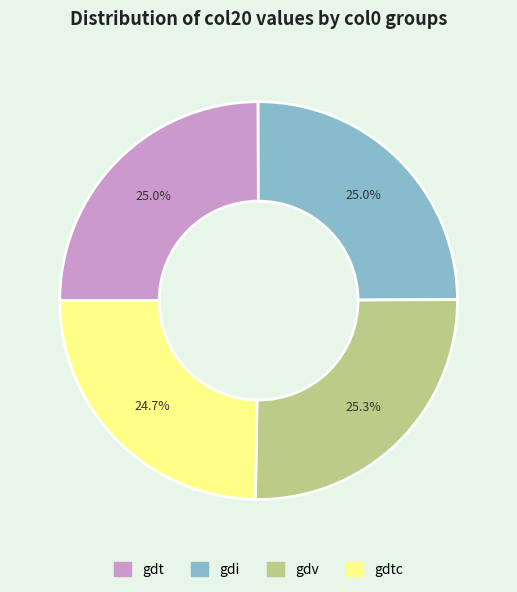

What is the ratio of the value at gdt to the value at gdtc?

1.0